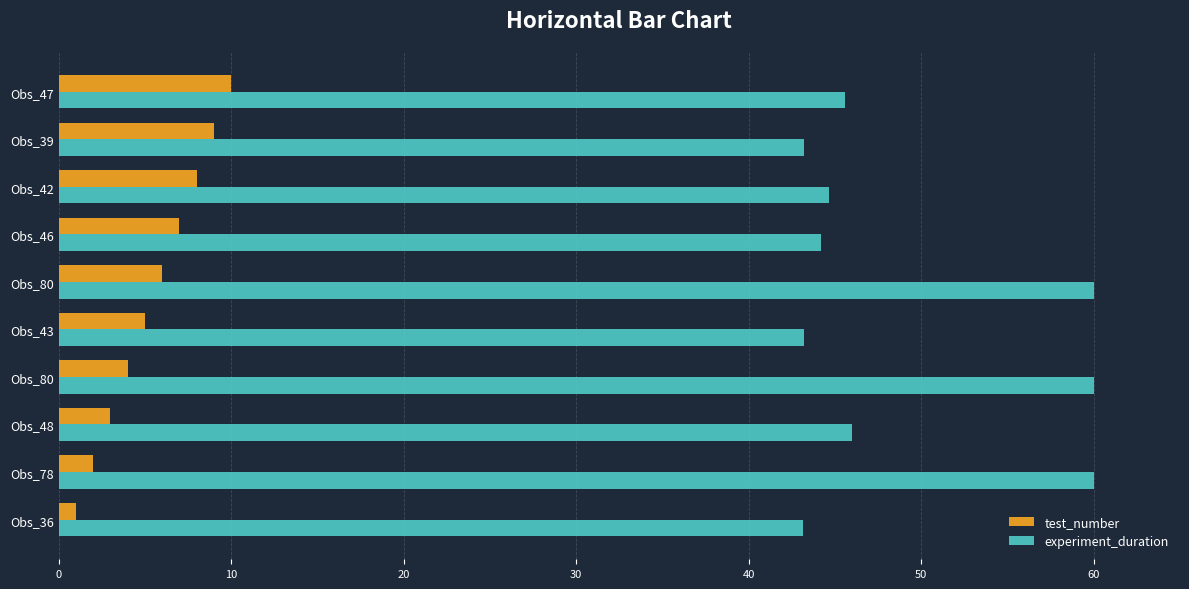

How many categories are shown in the chart?

10